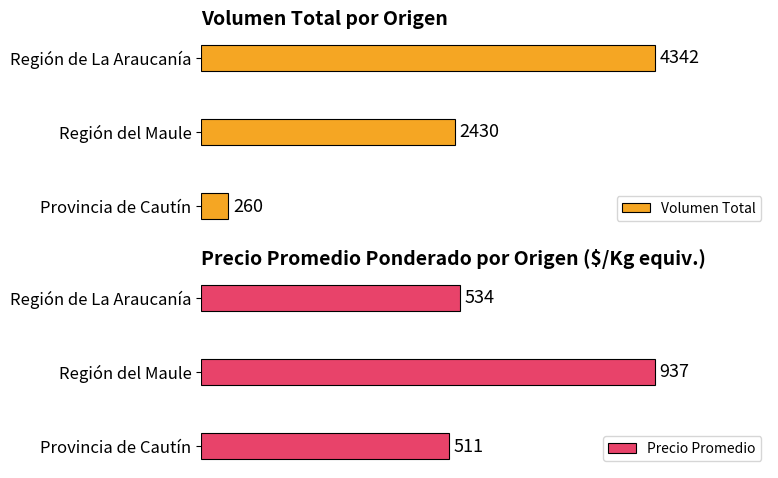

What is the lowest value of the Precio Promedio series?

511